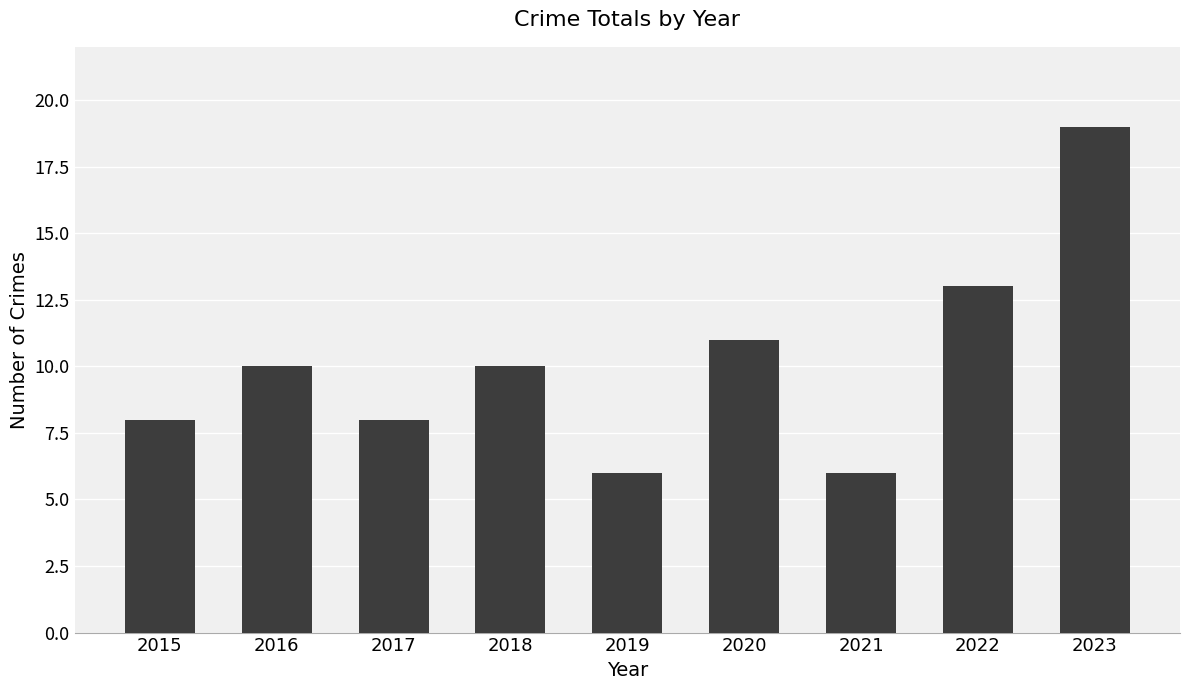

The value at 2018 is 10. True or false?

True